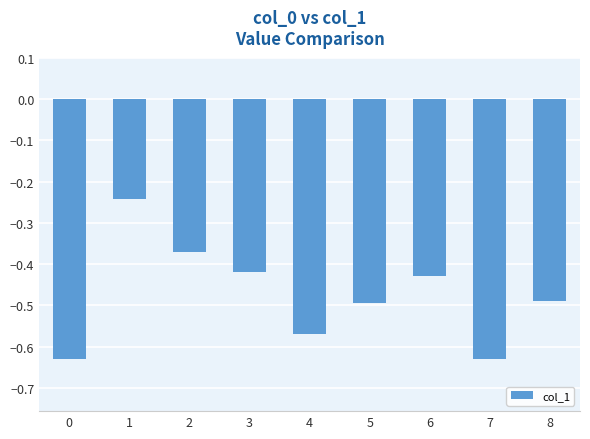

Are the bars horizontal?

No